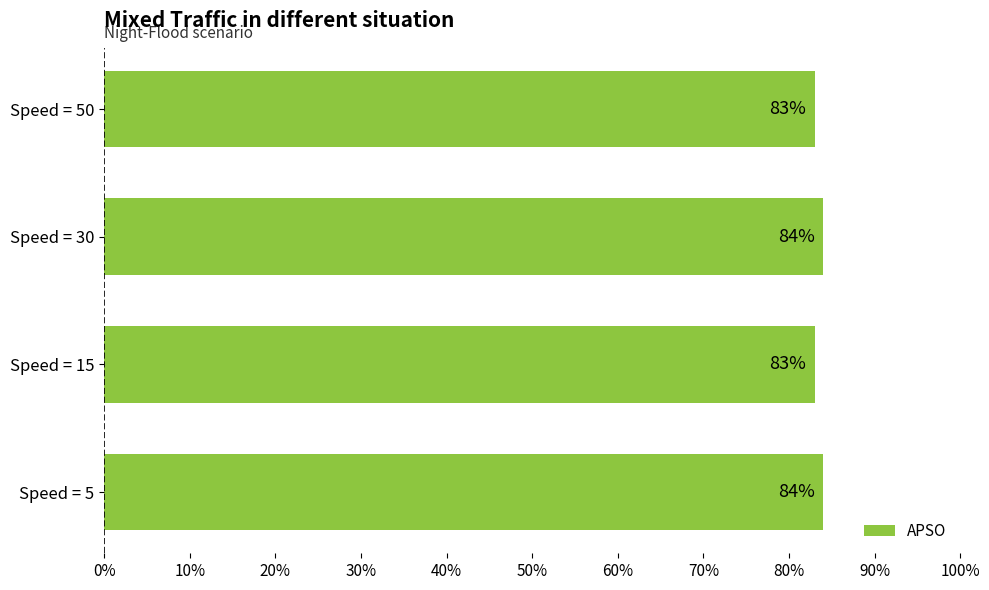

What is the average value?

84